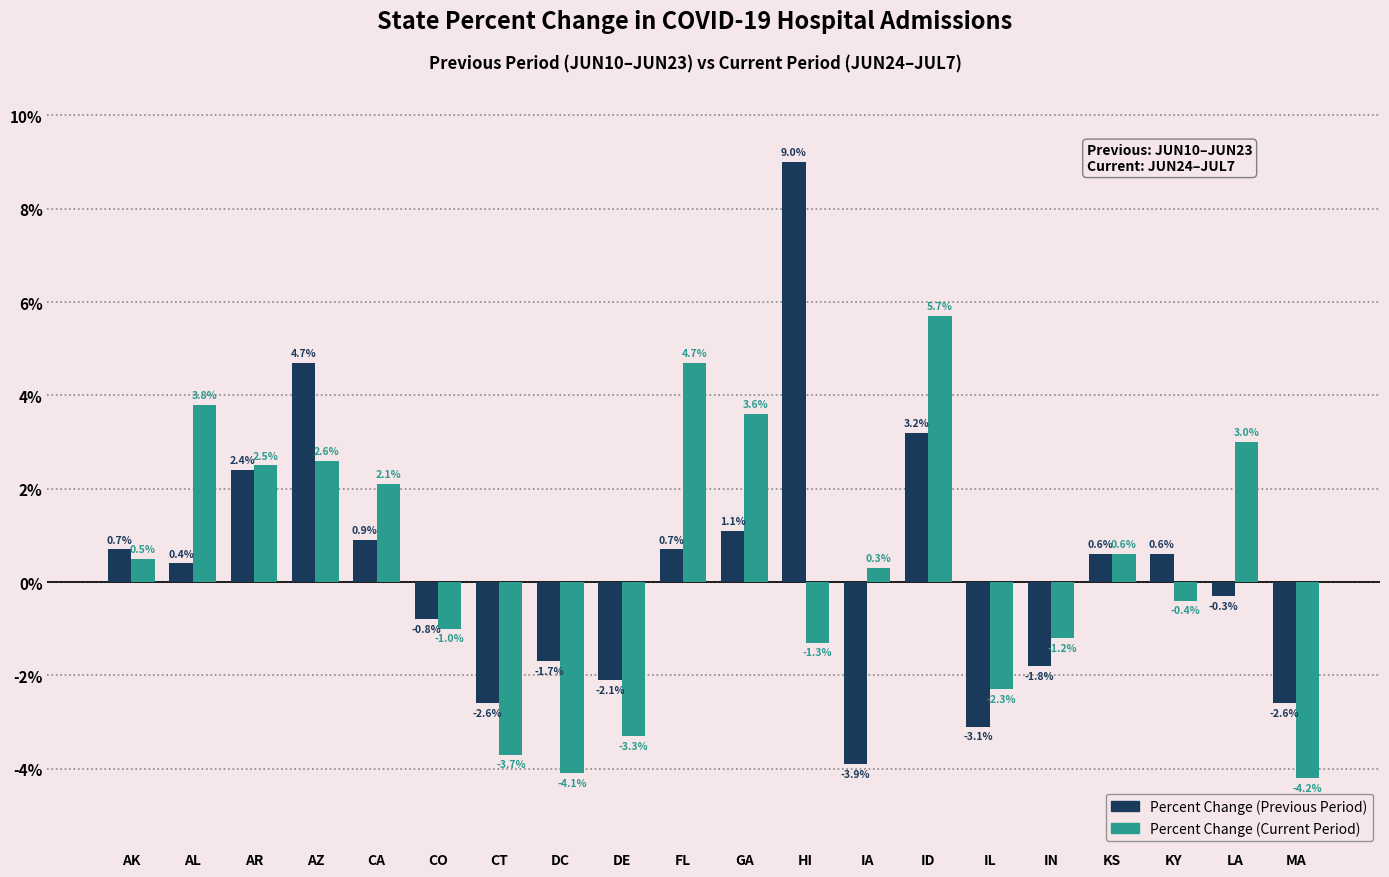

How many values in Percent Change (Previous Period) are below zero?

9